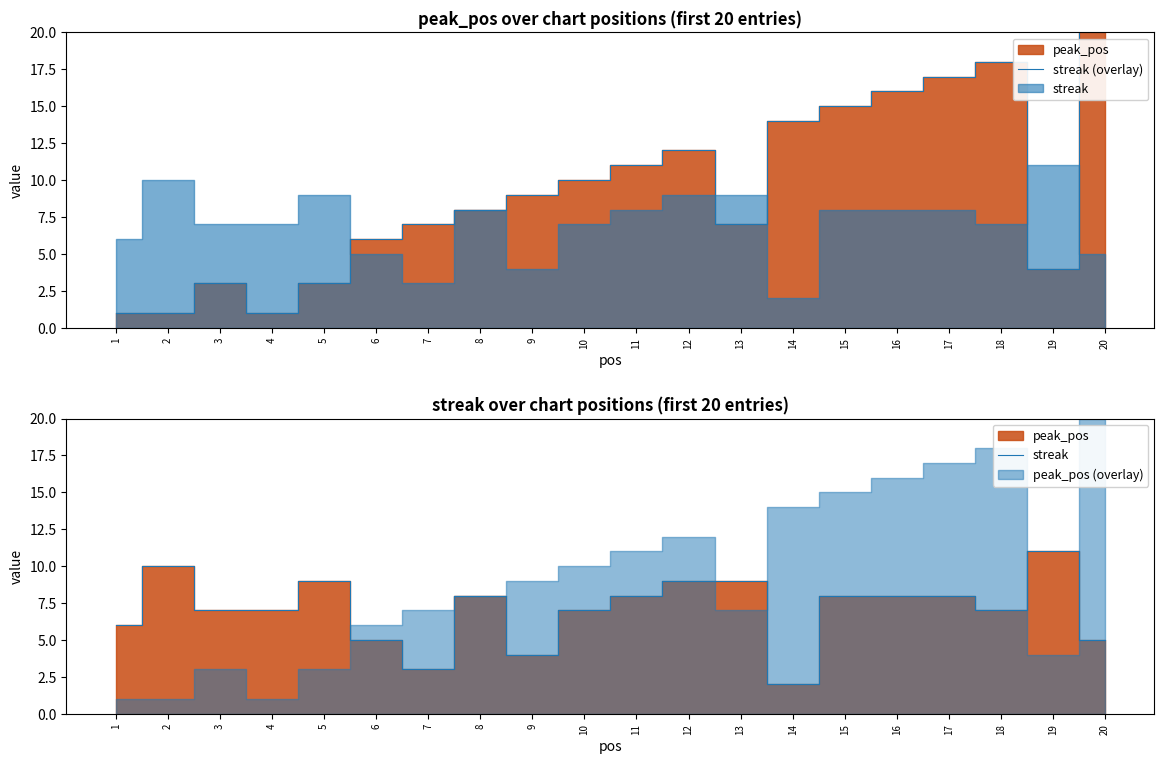

At which label does streak (overlay) reach its peak?

20